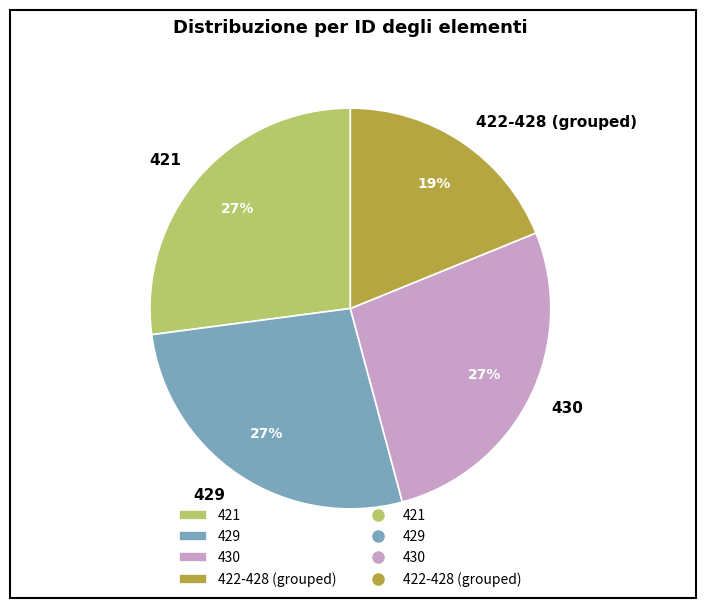

Do 422-428 (grouped) and 430 together represent more than half of the pie?

No